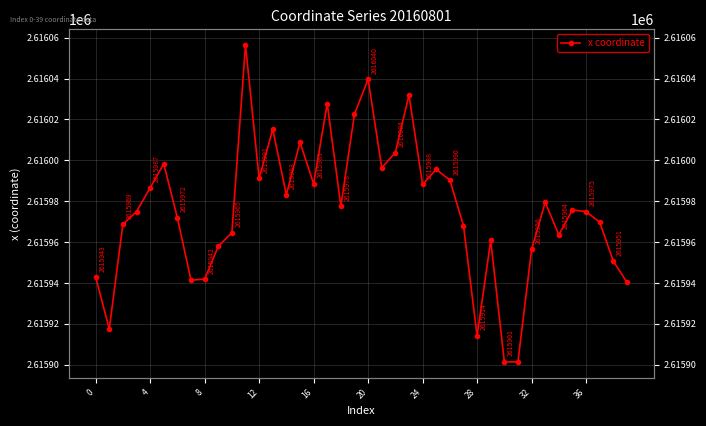

What value does the data have at 12?

2615991.2